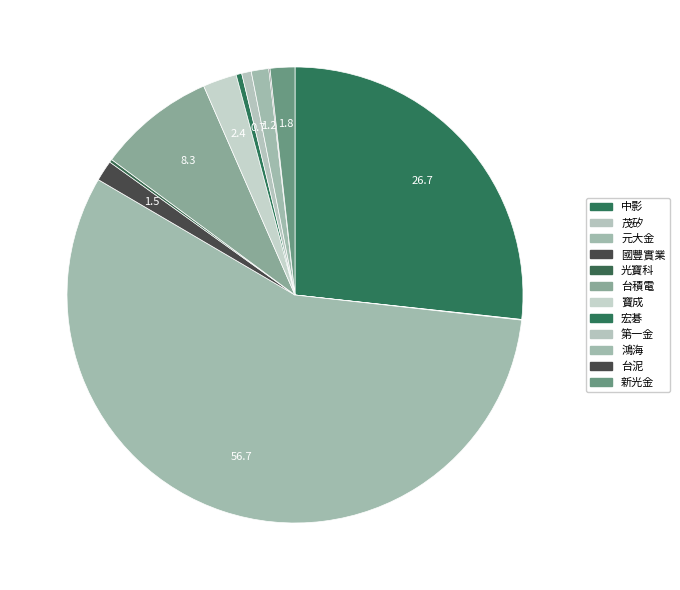

How many segments does this pie chart have?

12